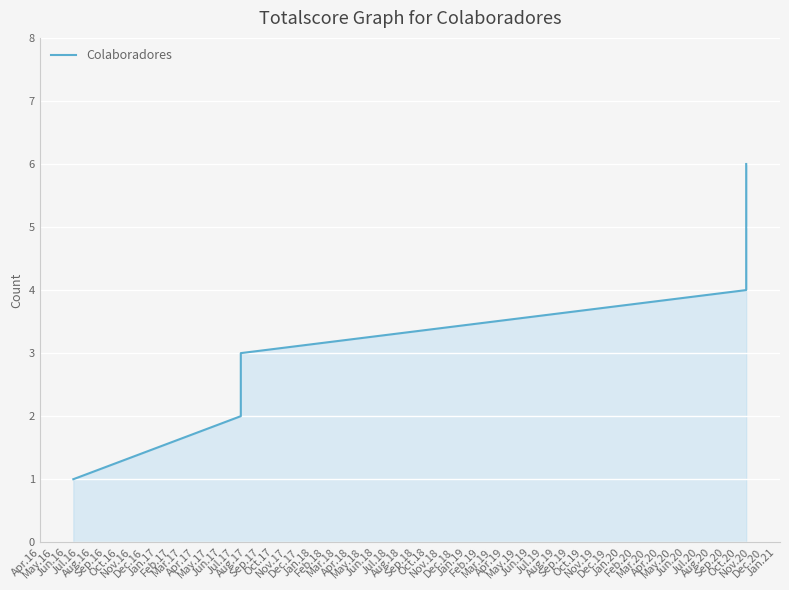

How many values are between 2 and 5?

4